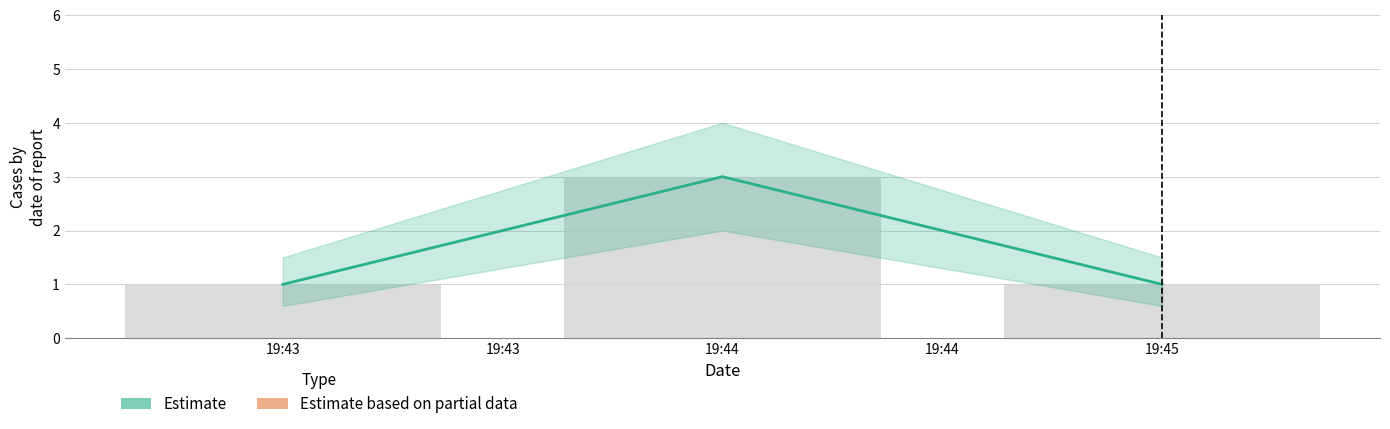

What is the smallest value displayed?

1